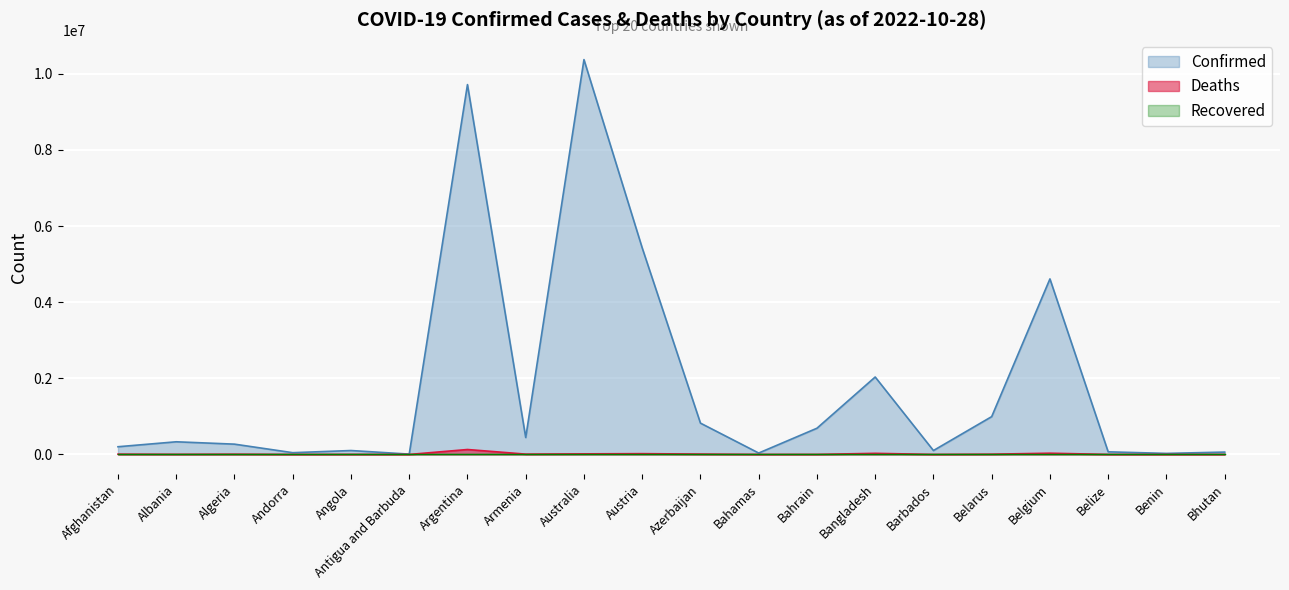

At which label does Confirmed first exceed 332889?

Argentina